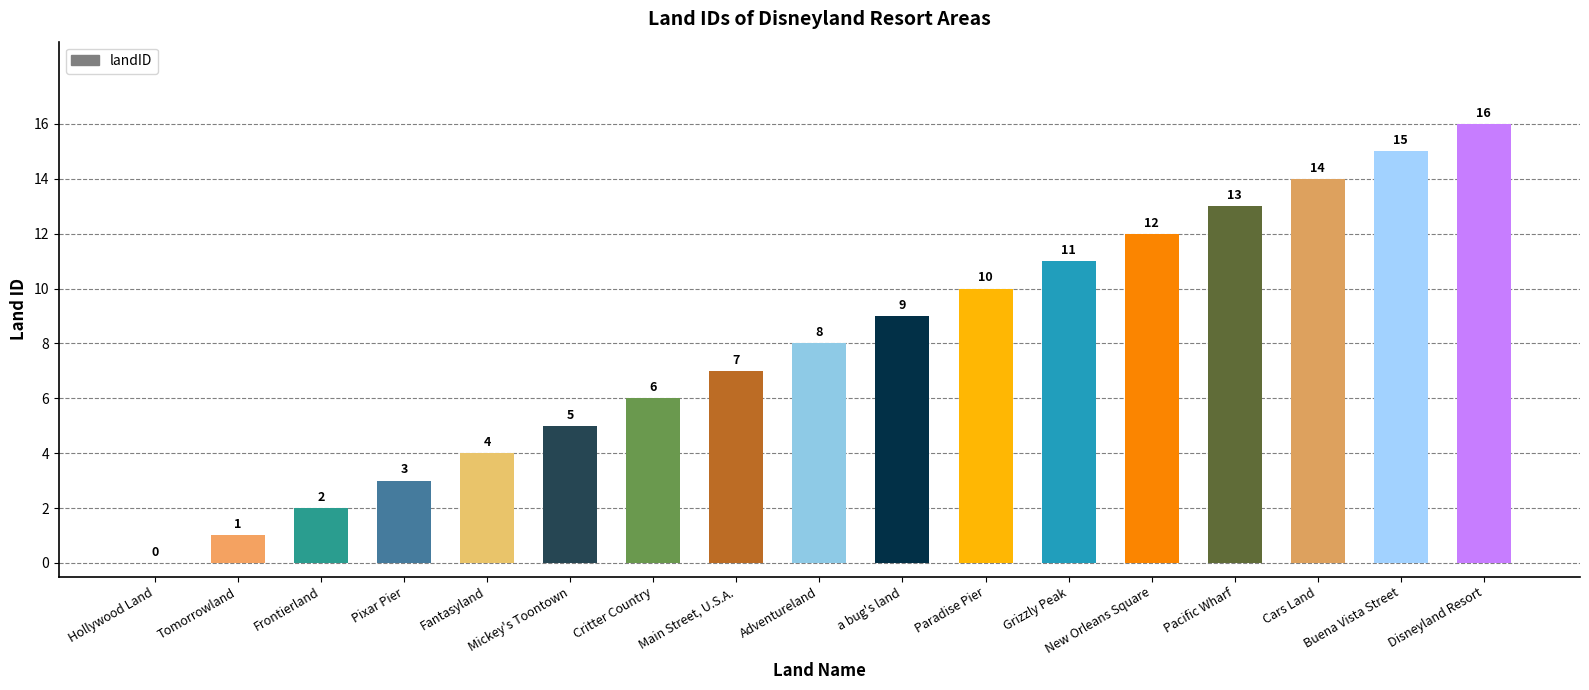

How many data points does each series have?

17